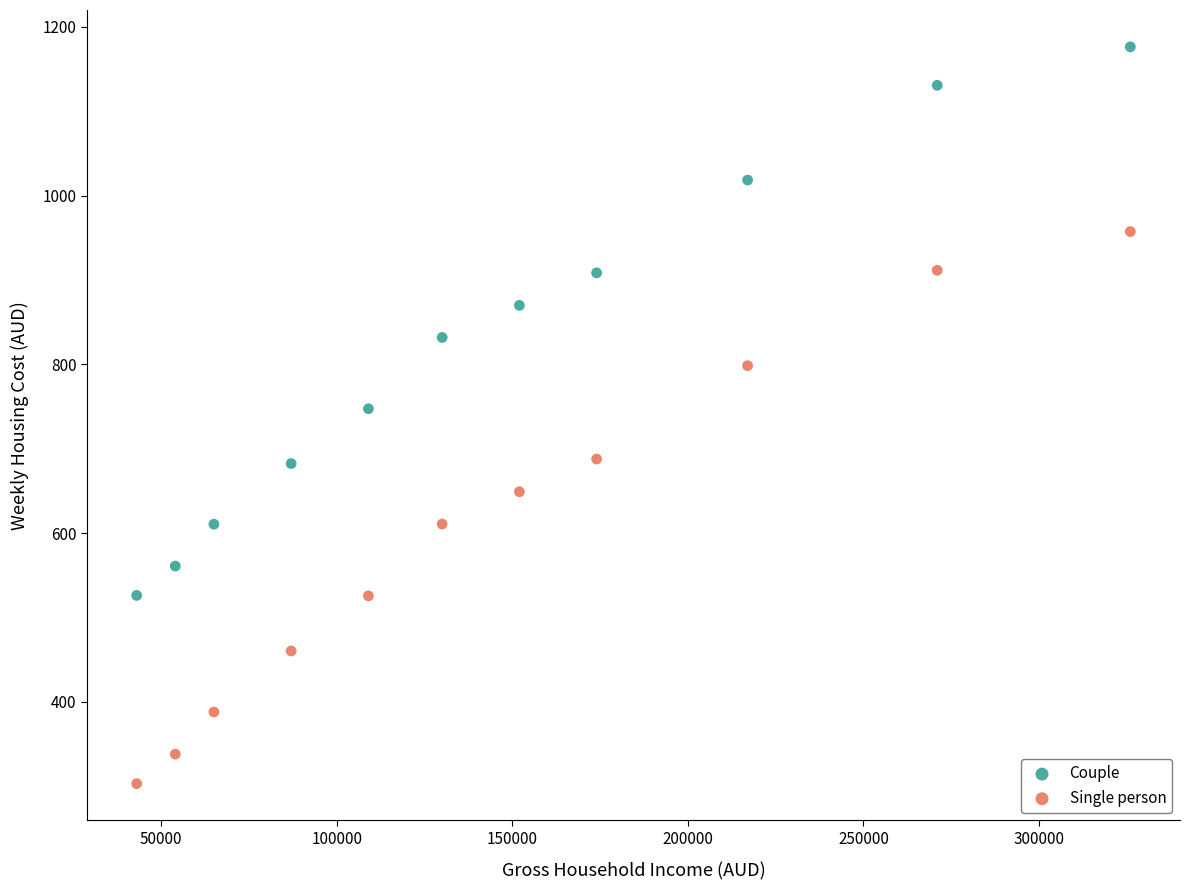

What is the X range (max minus min) for the scatter plot?

283000.0